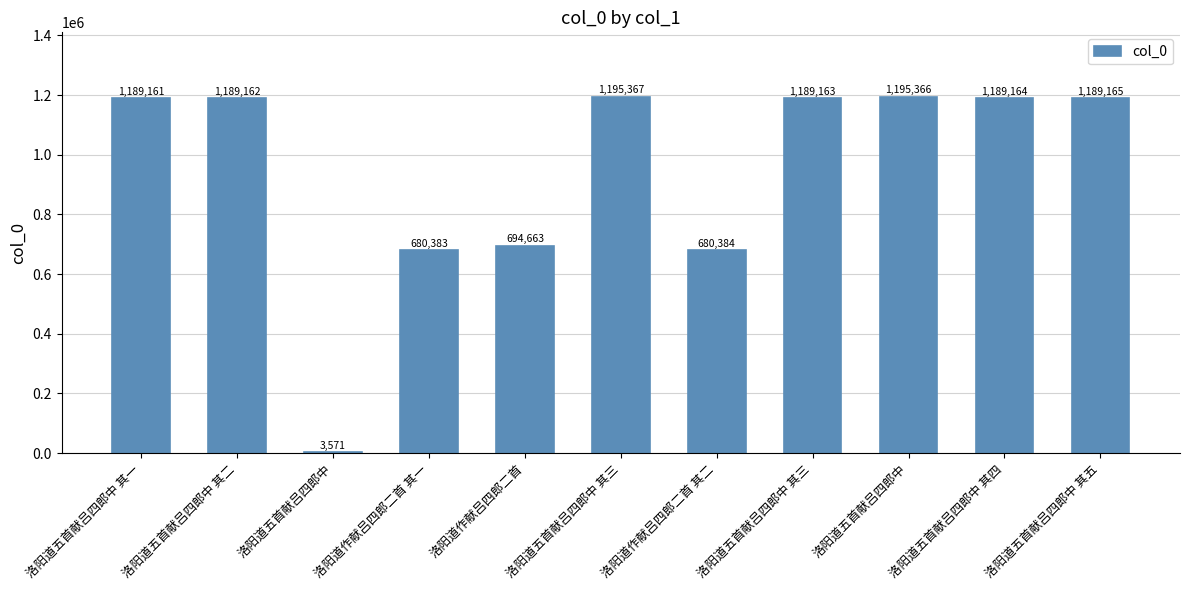

At which category does the chart reach its minimum across all series?

洛阳道五首献吕四郎中